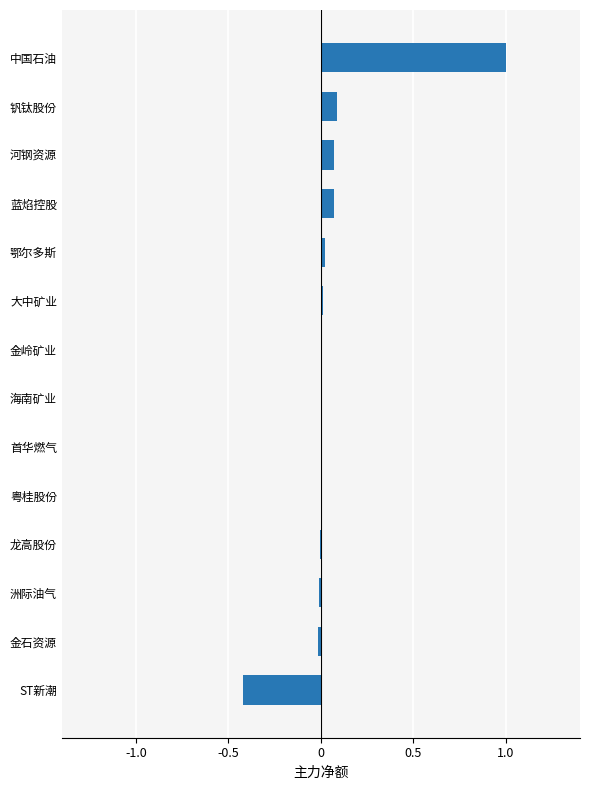

The value at 蓝焰控股 is 0.1. True or false?

True